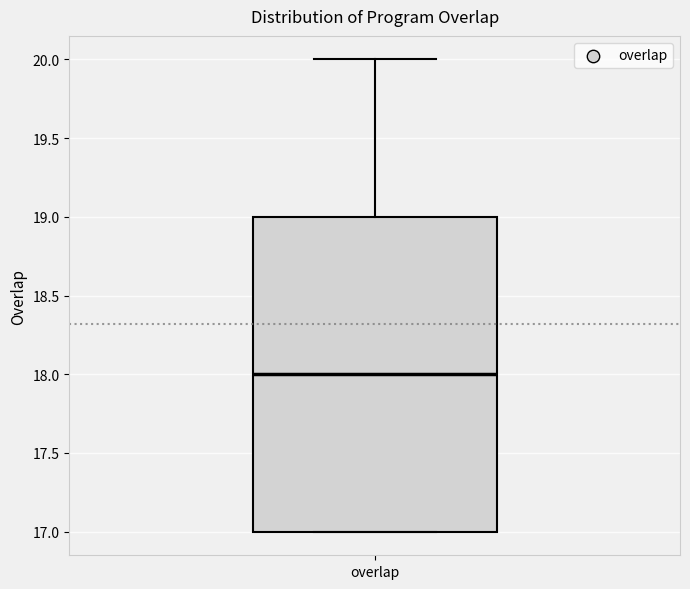

Read this box plot against the y-axis: the position of the median line, the range covered by the box, and the ends of both whiskers. The values are not printed on the chart, so give them approximately, as read against the axis.

median 18, box 17 to 19, whiskers 17 to 20